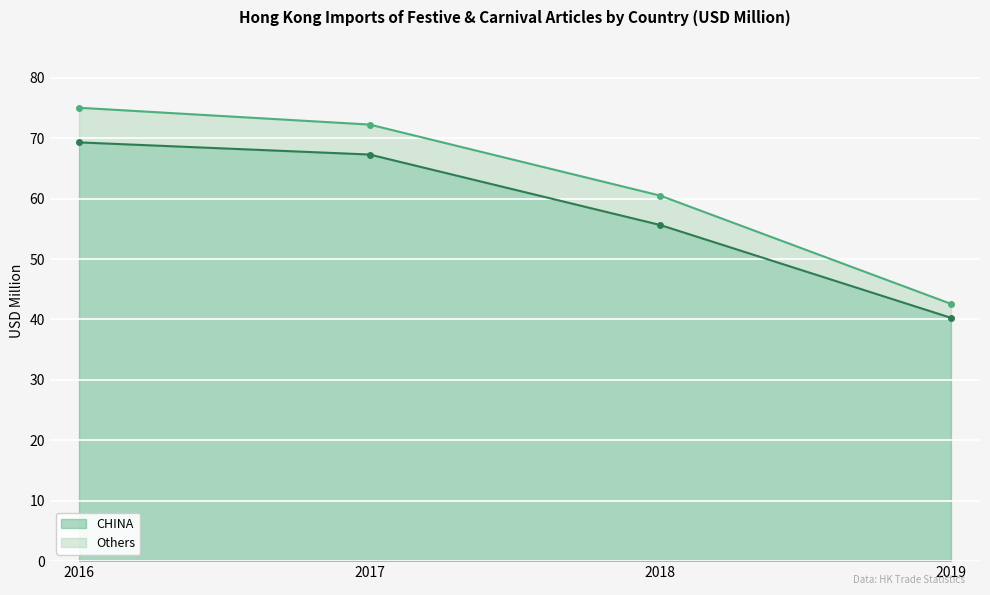

True or false: CHINA has more than 1 points higher than both neighbors.

False